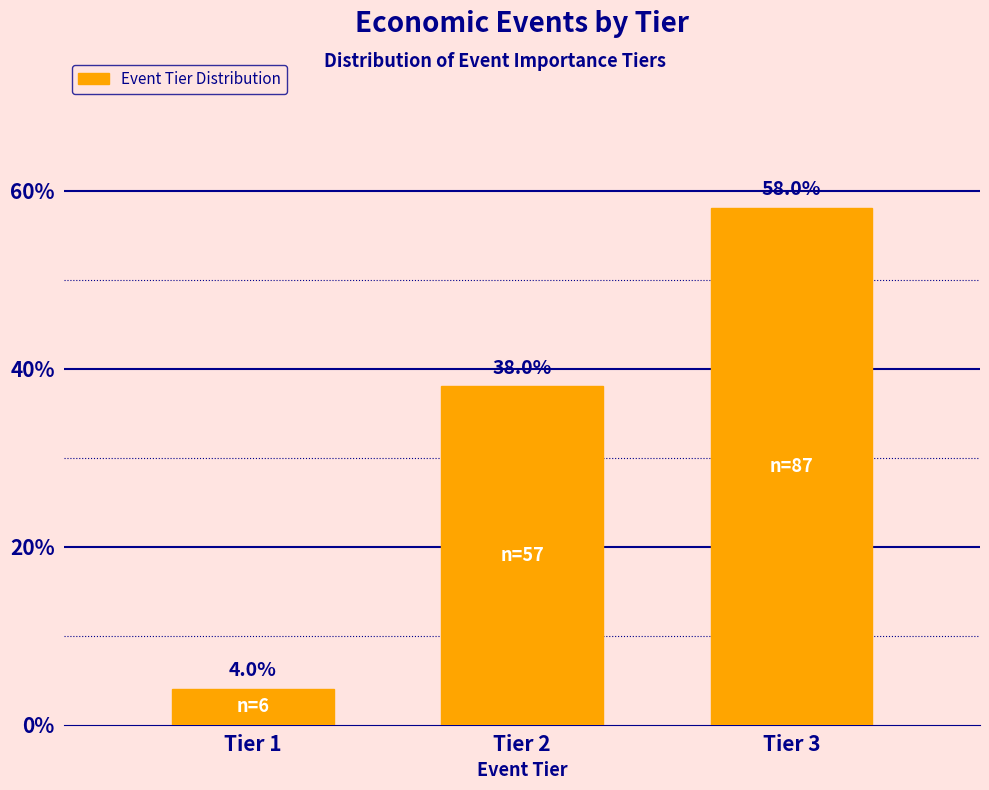

Reading right to left, what are all the values shown in this chart?

Tier 3=58.0	Tier 2=38.0	Tier 1=4.0